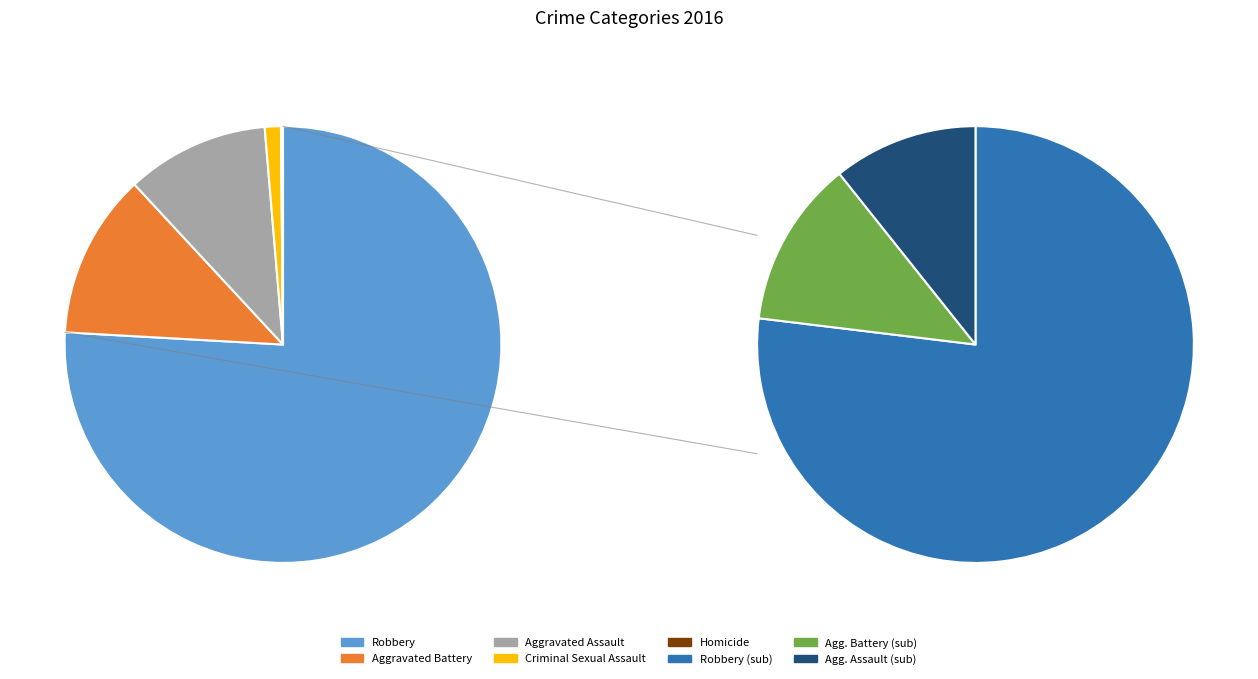

What is the majority slice?

Robbery